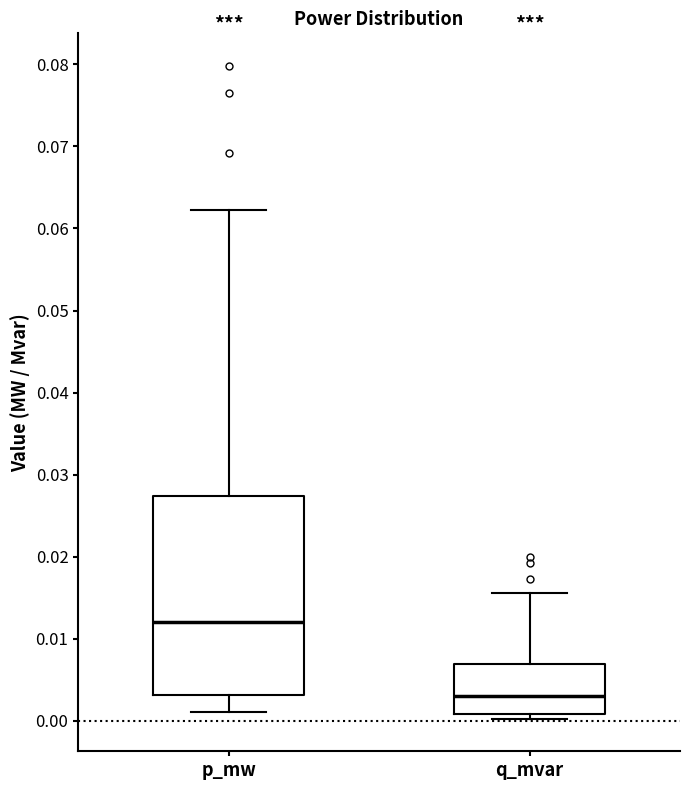

Which box has the lowest median line?

q_mvar